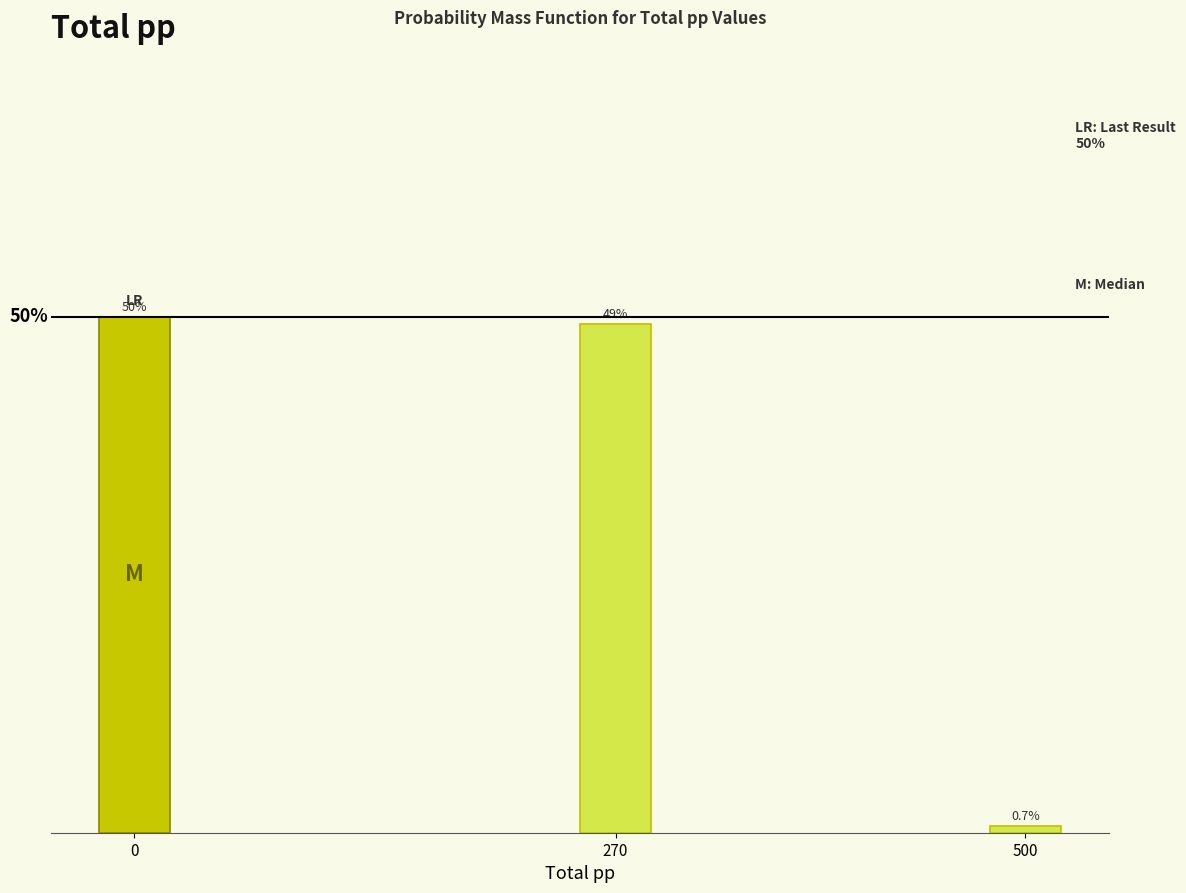

Rank the categories by value from highest to lowest.

0, 270, 500